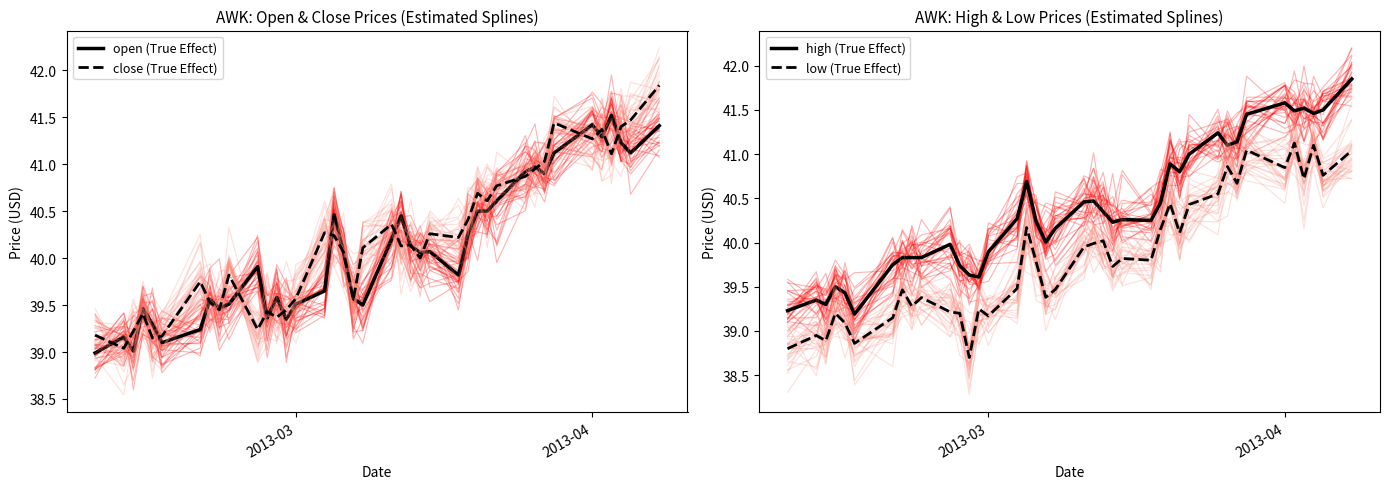

What is the difference between the maximum and minimum values in the high (True Effect) series?

2.7